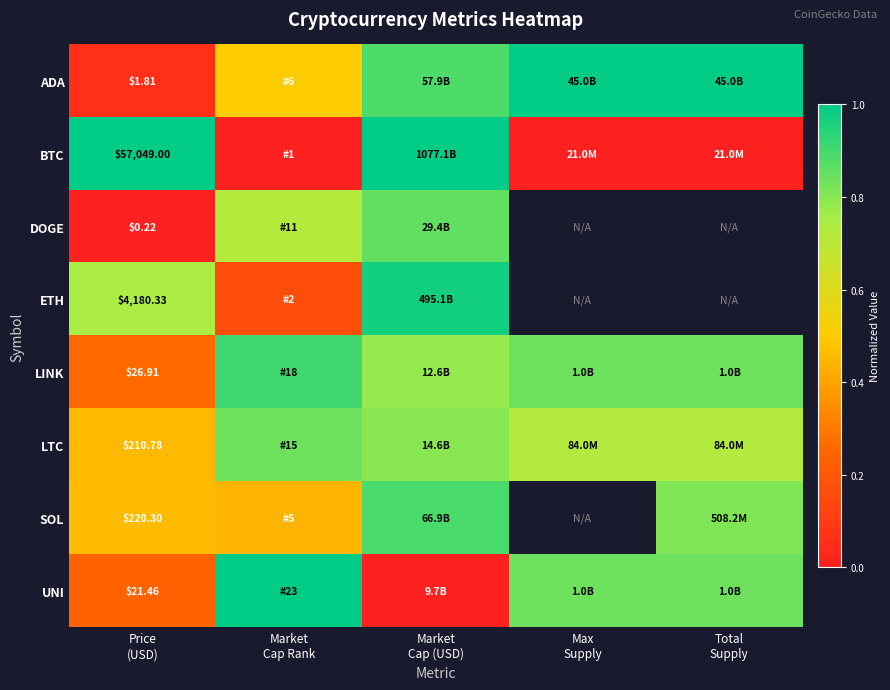

What is the greatest value displayed?

1.0